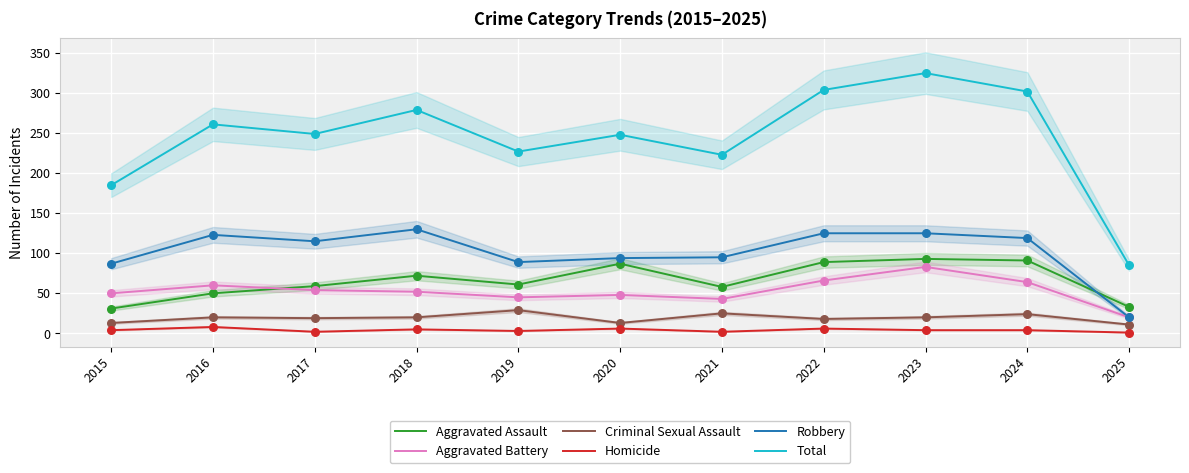

What is the total value across all series at 2019?

454